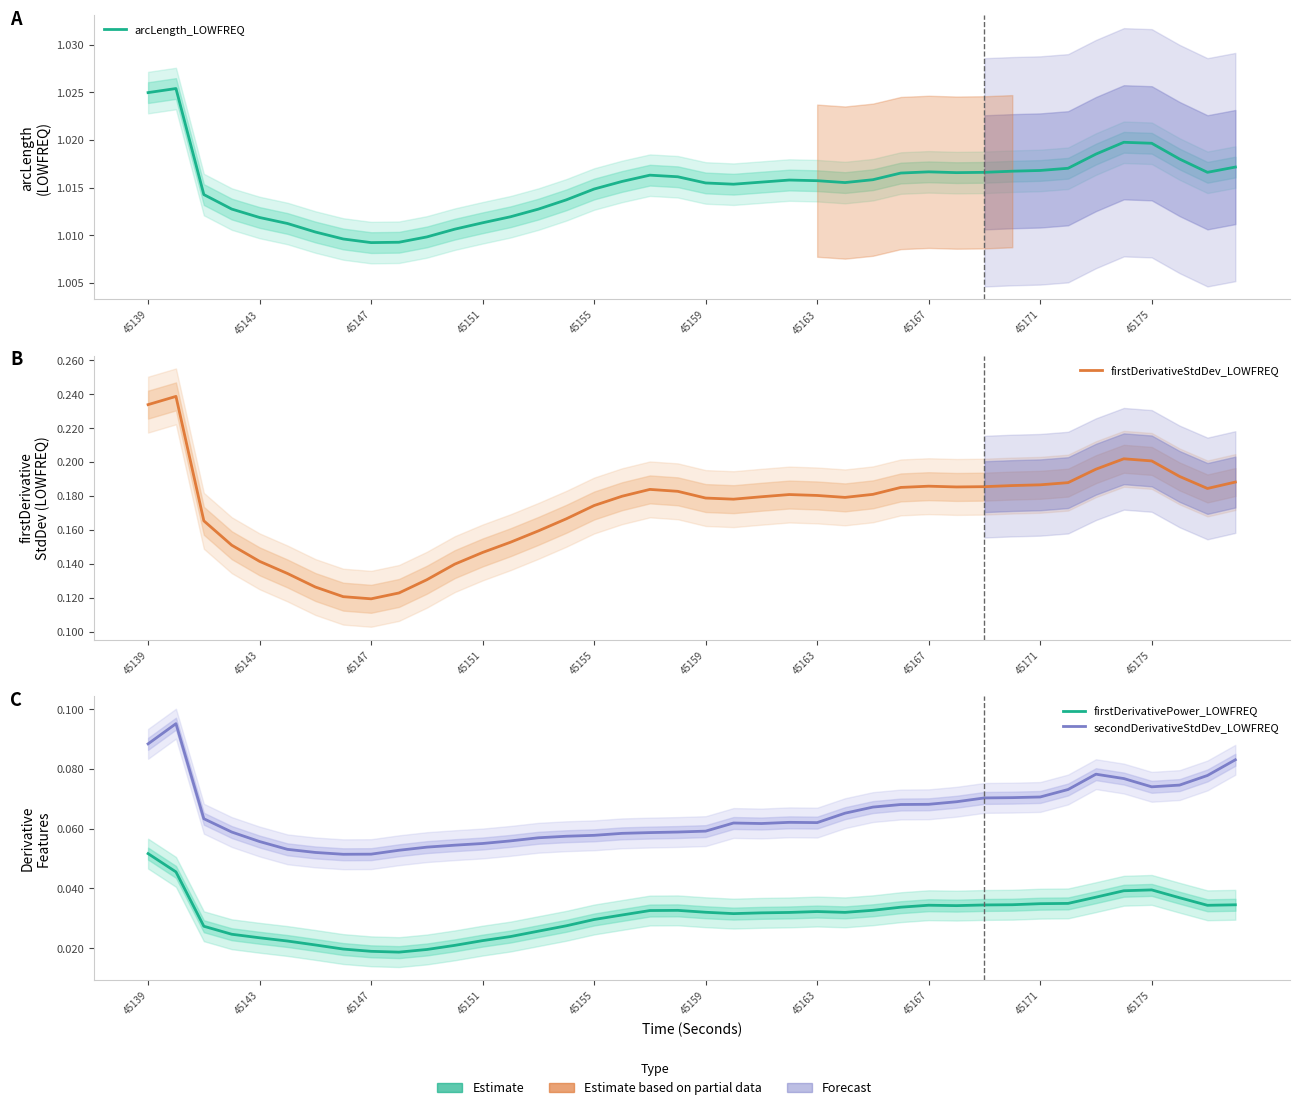

Count the firstDerivativePower_LOWFREQ values in the range 0 to 1.

40